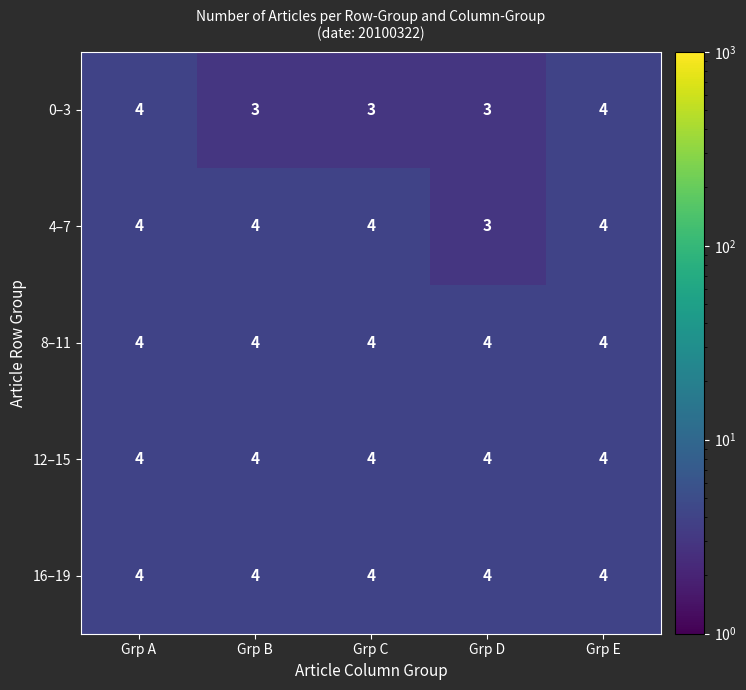

Which series changed the most between Grp A and Grp C?

0–3